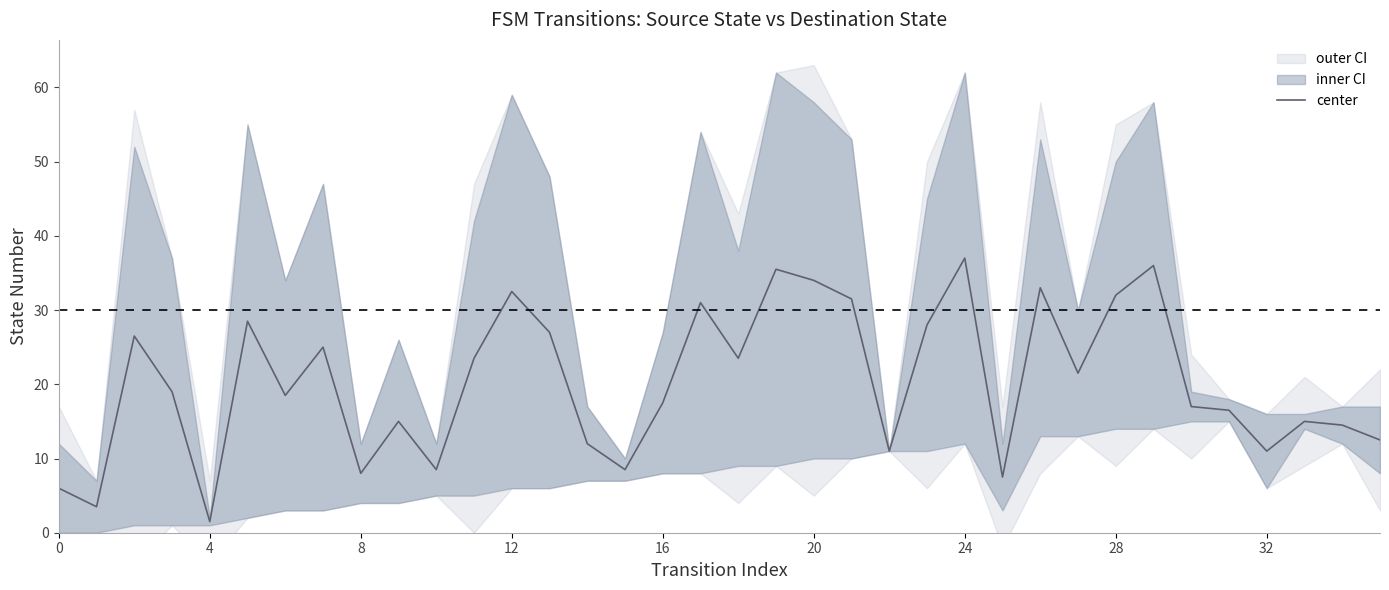

Is this an area chart (filled region under the line)?

No